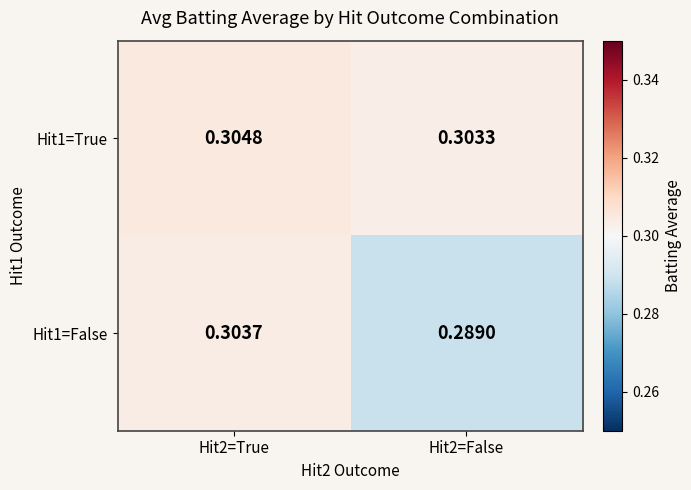

Is the value of Hit1=False at Hit2=True greater than the value of Hit1=True at Hit2=True?

No